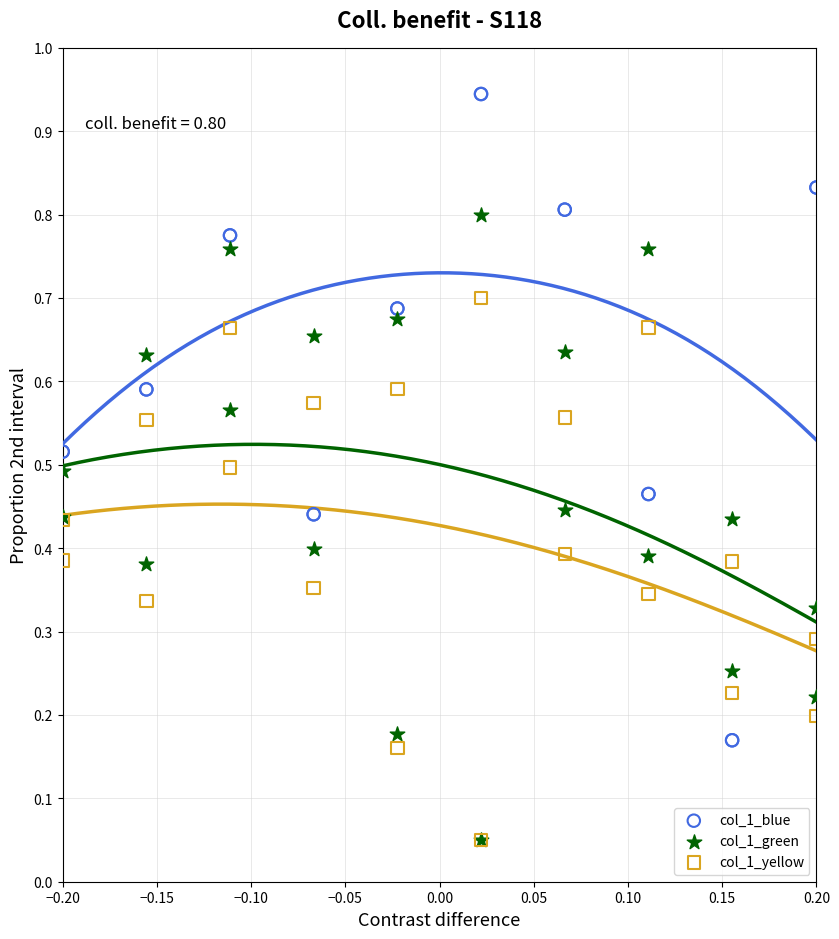

What are all the series names shown in the legend?

col_1_blue, col_1_green, col_1_yellow